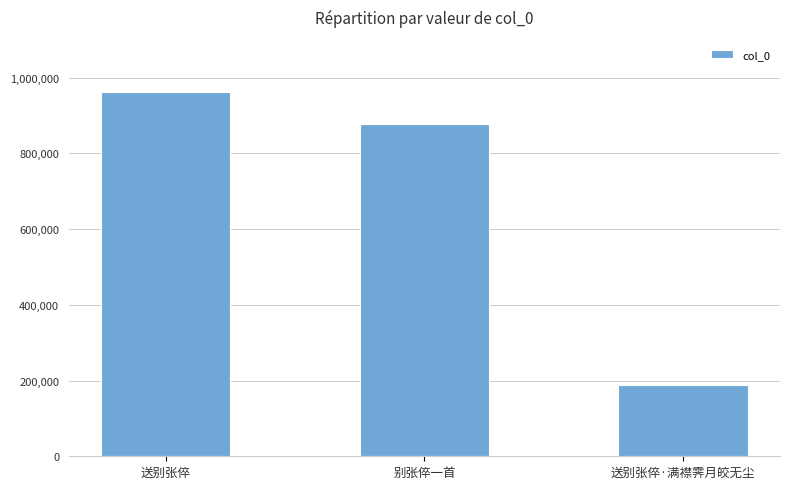

What is the sum of the values at 送别张倅·满襟霁月皎无尘 and 送别张倅?

1148096